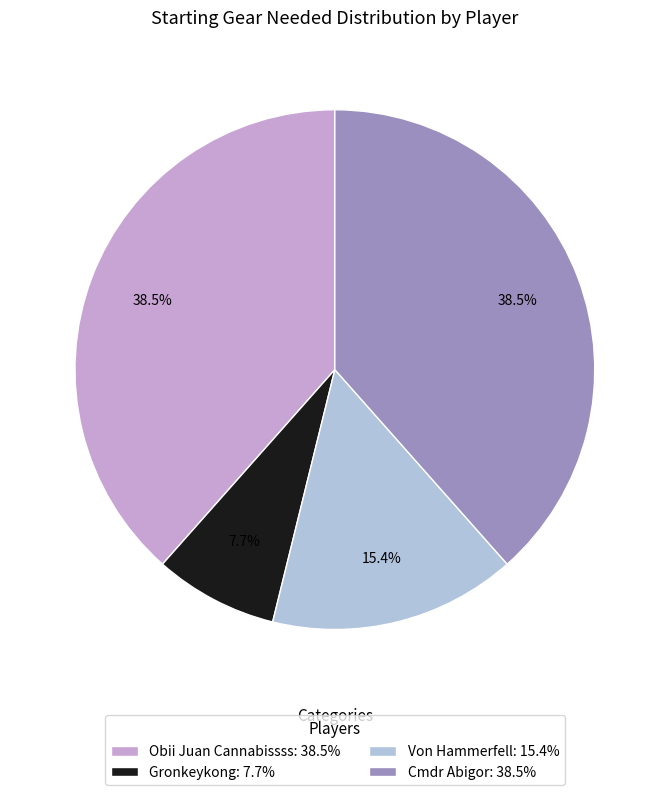

Which category has the smallest portion of the pie?

Gronkeykong: 7.7%